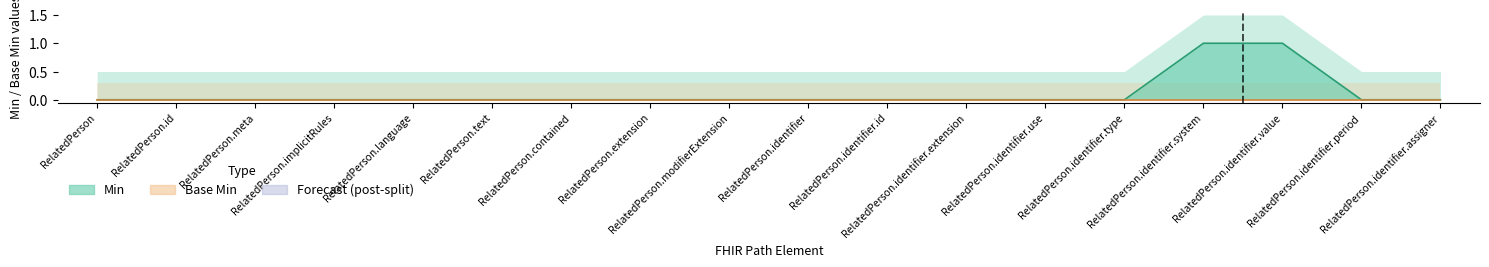

How many lines are shown in the chart?

1